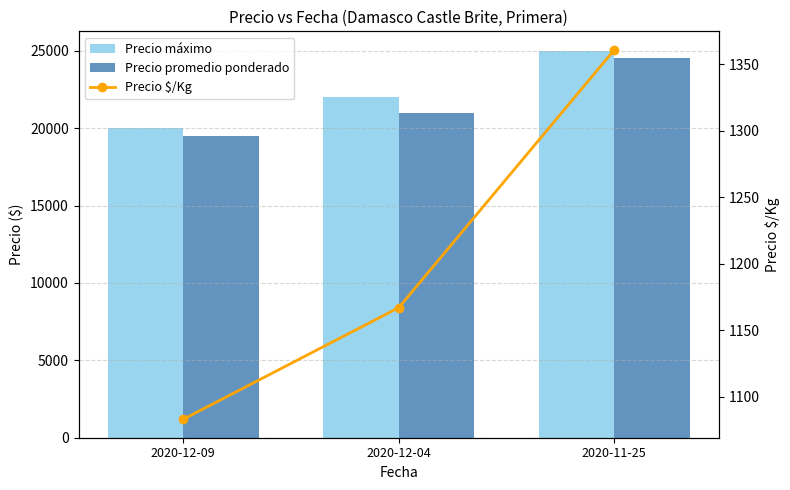

Is it true that Precio máximo equals 34063 at 2020-12-09?

False